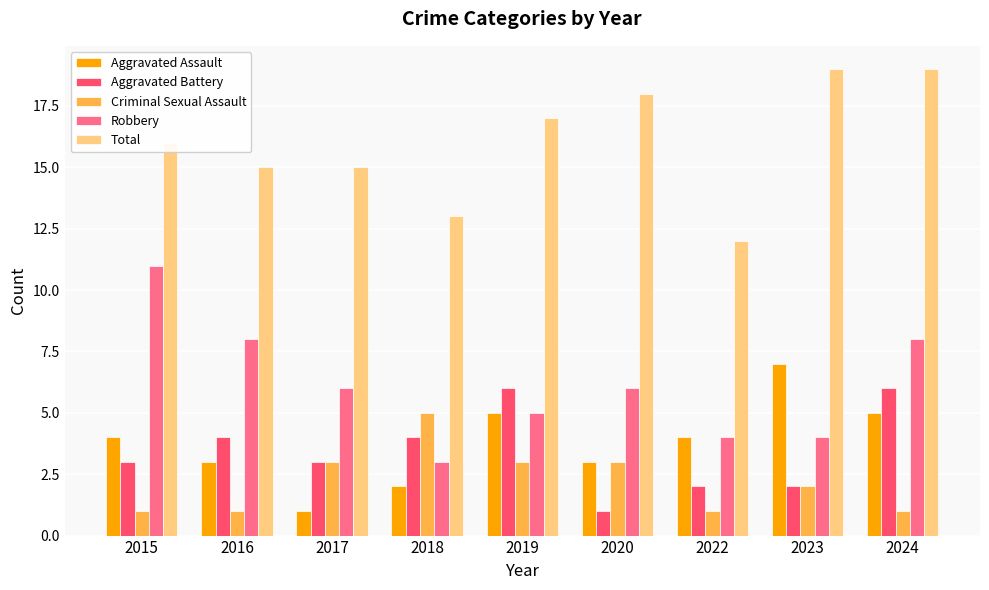

What is the average value of the Robbery series?

6